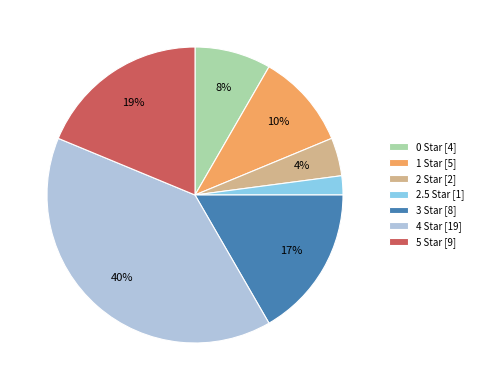

To the nearest percent, what portion does 4 Star represent?

40%